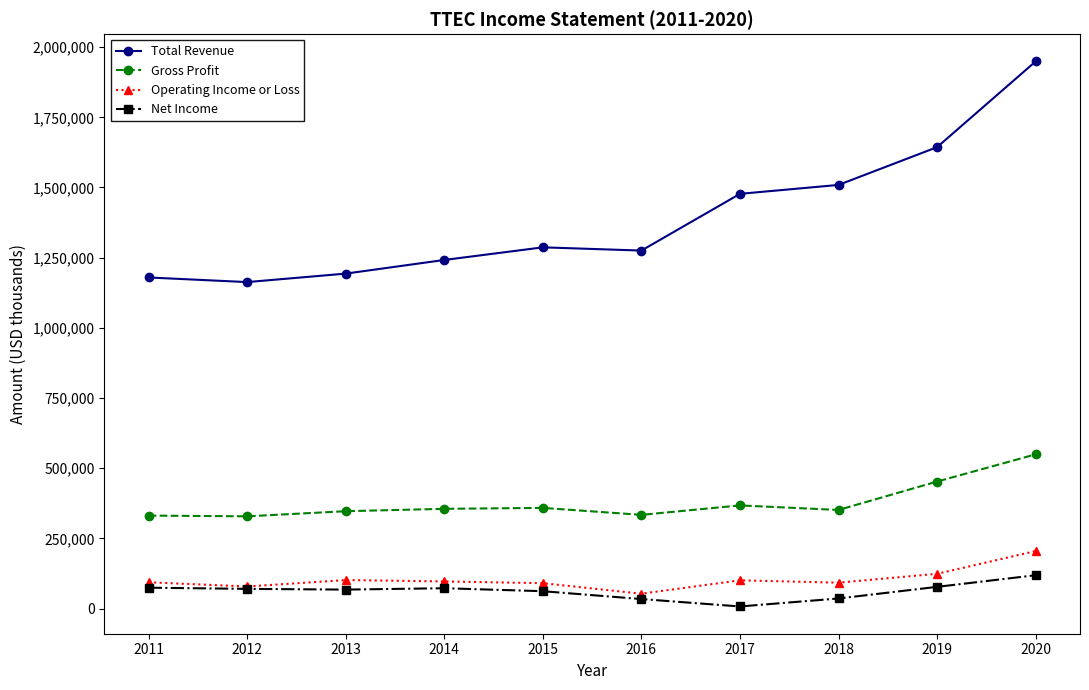

What is the difference between the Total Revenue values at 2011 and 2020?

769800